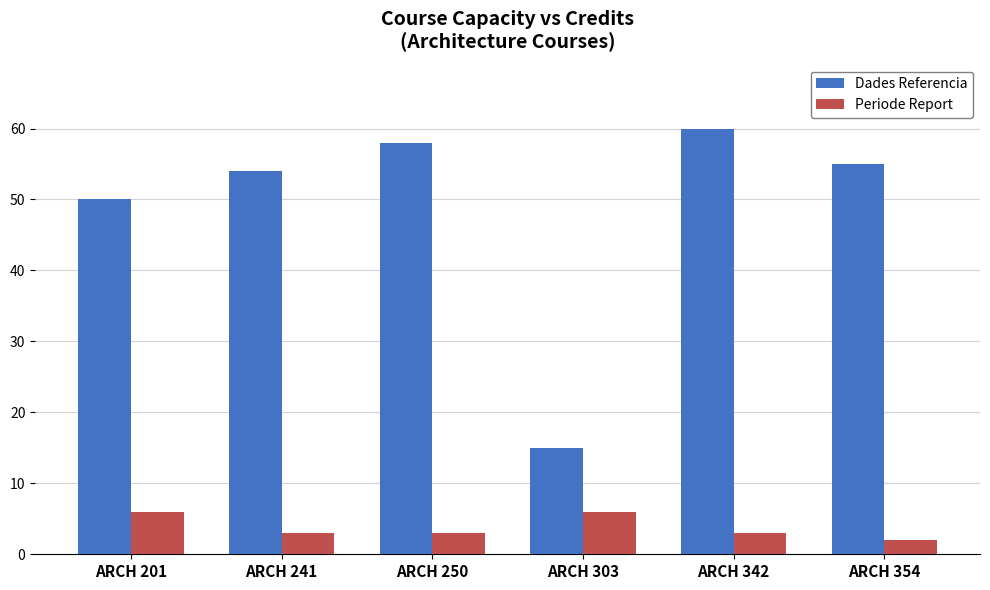

Which series changed the most between ARCH 250 and ARCH 354?

Dades Referencia